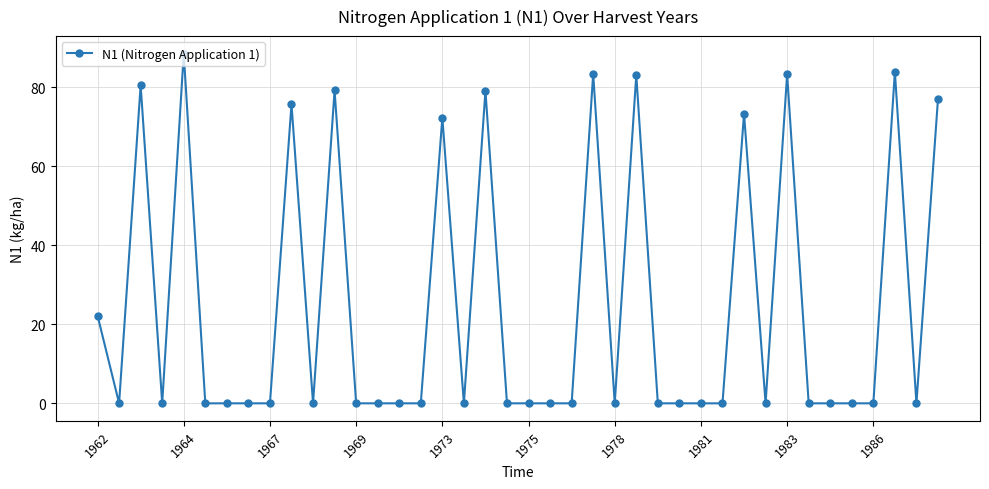

Does the chart display data point markers on the line(s)?

Yes